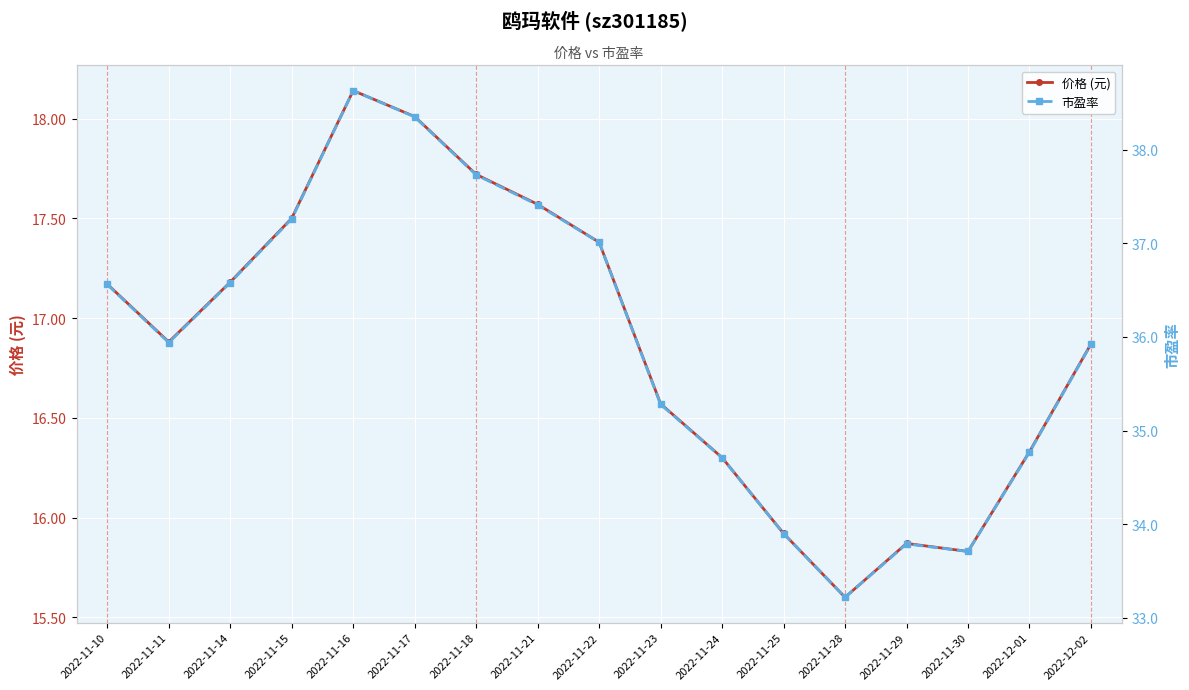

Between 2022-11-25 and 2022-11-30, which series saw the biggest shift?

市盈率